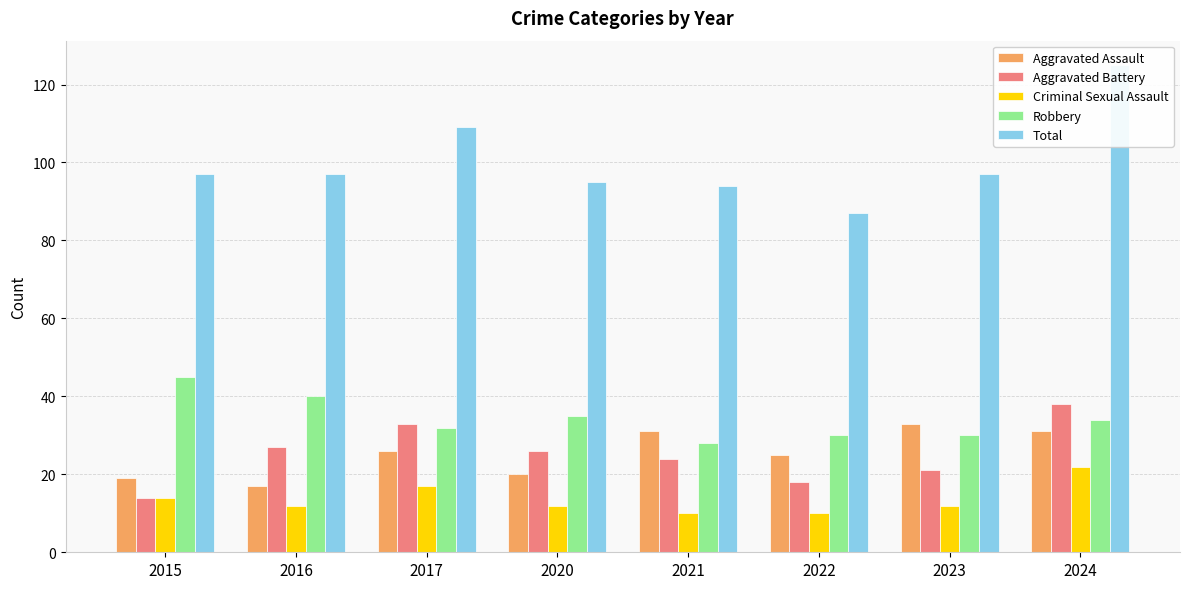

Rank the series by their maximum value, from lowest to highest.

Criminal Sexual Assault, Aggravated Assault, Aggravated Battery, Robbery, Total